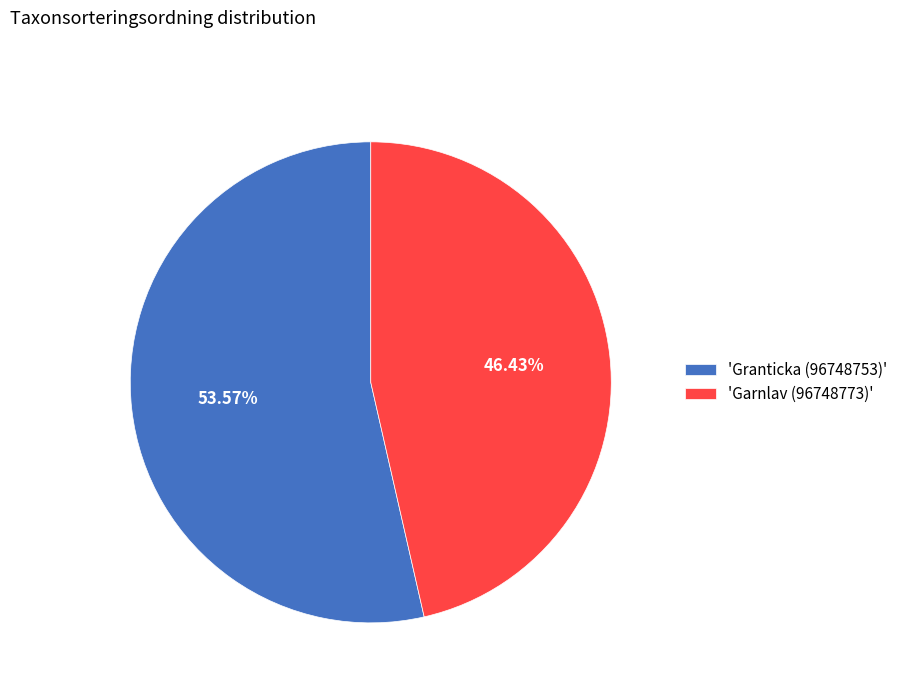

Which category has the smallest portion of the pie?

'Garnlav (96748773)'